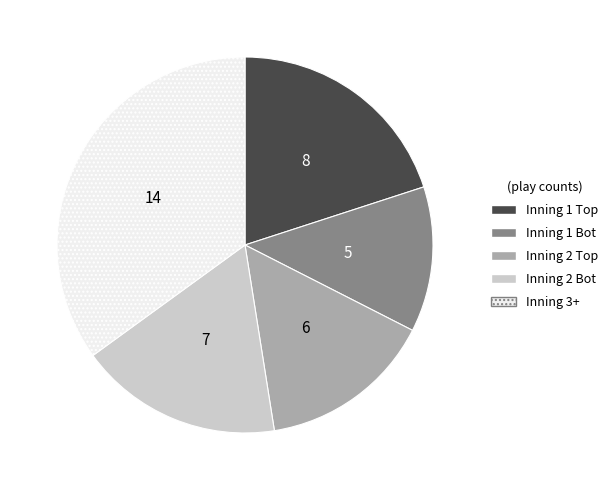

What is the smallest slice in the pie chart?

Inning 1 Bot